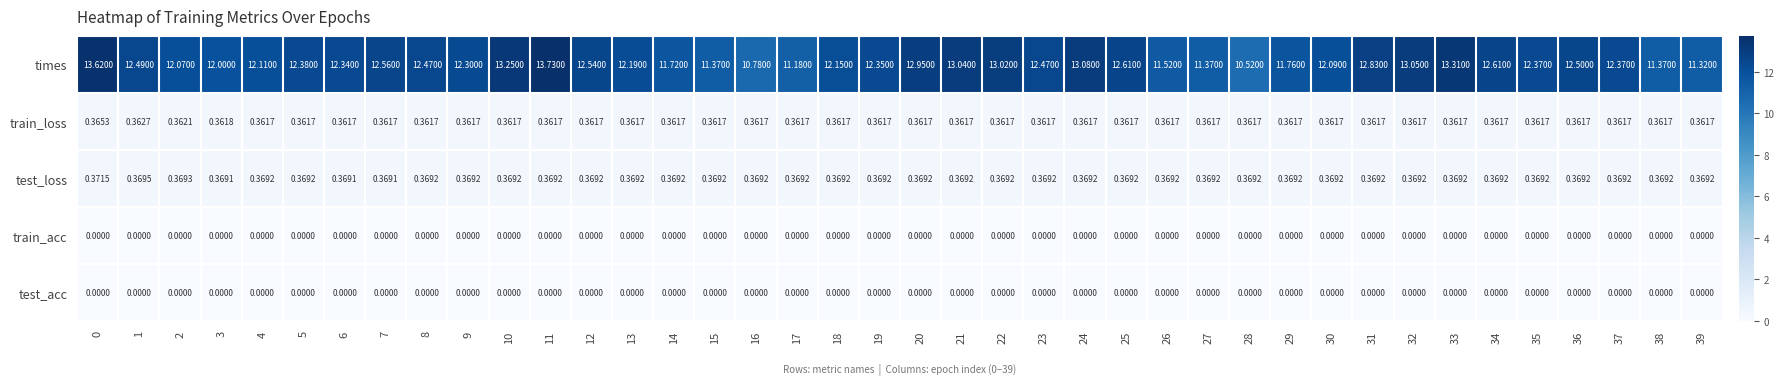

Which series has the largest range (max minus min)?

times